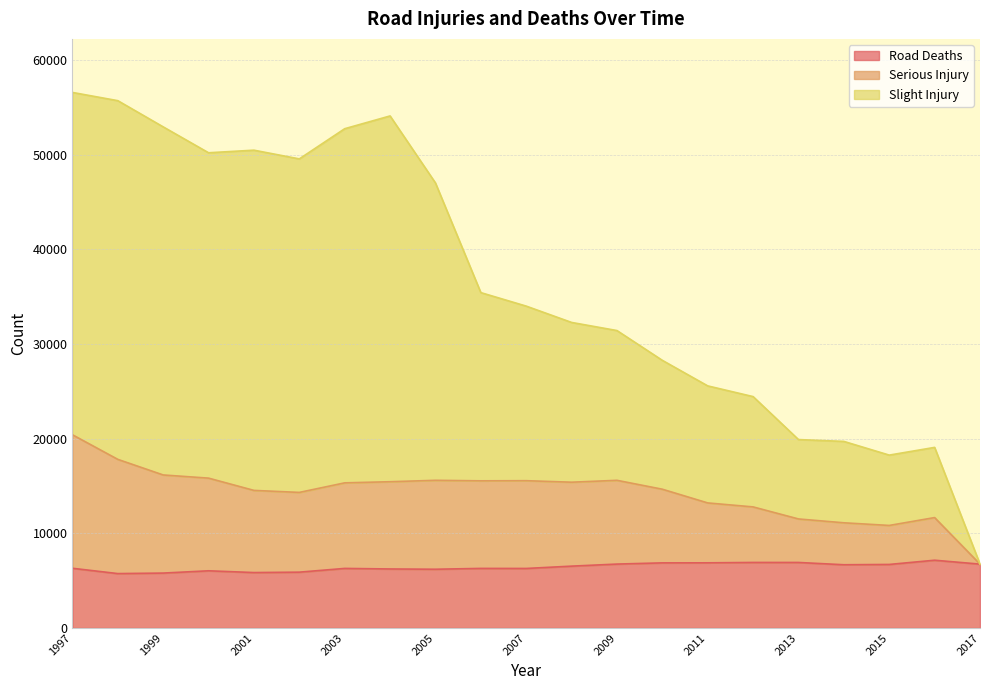

Is it true that Road Deaths equals 5849 at 2001?

True